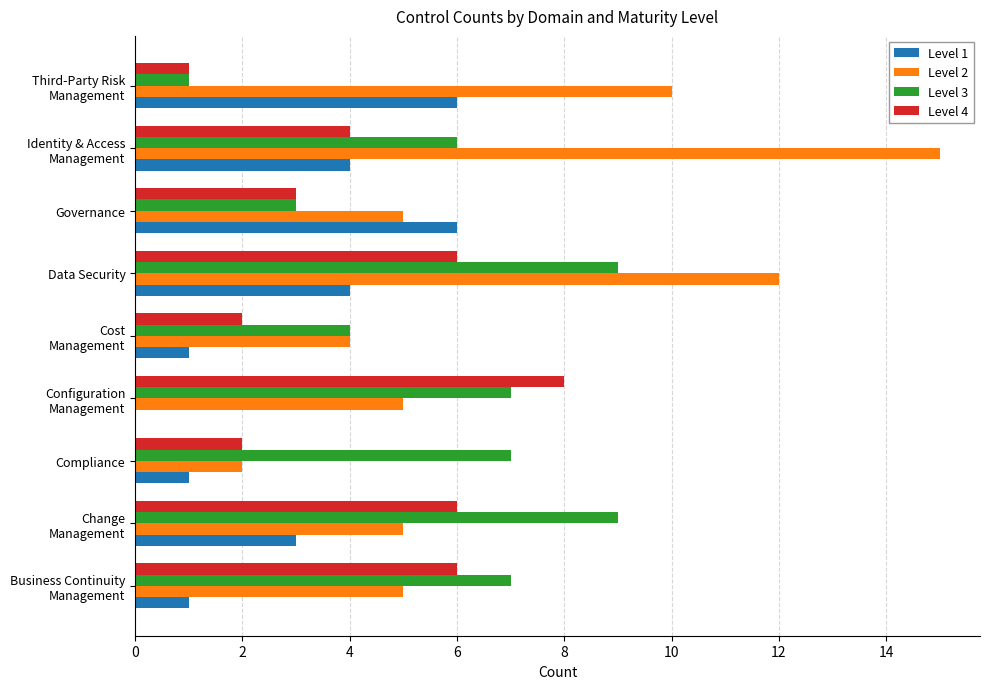

At which category is the sum across all series the highest?

Data Security